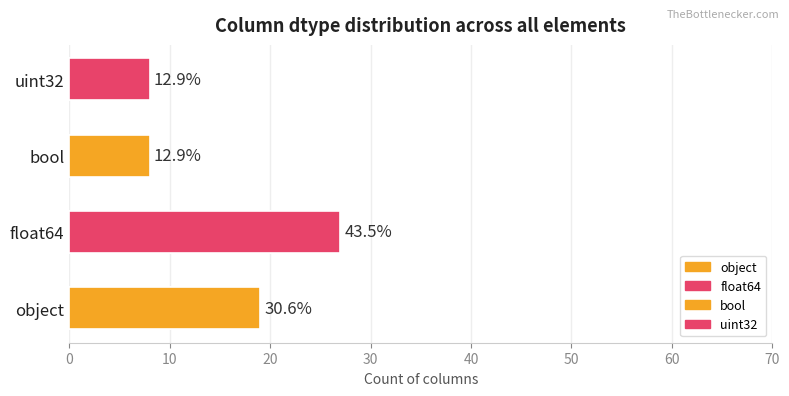

What is the sum of the values at object and bool?

27